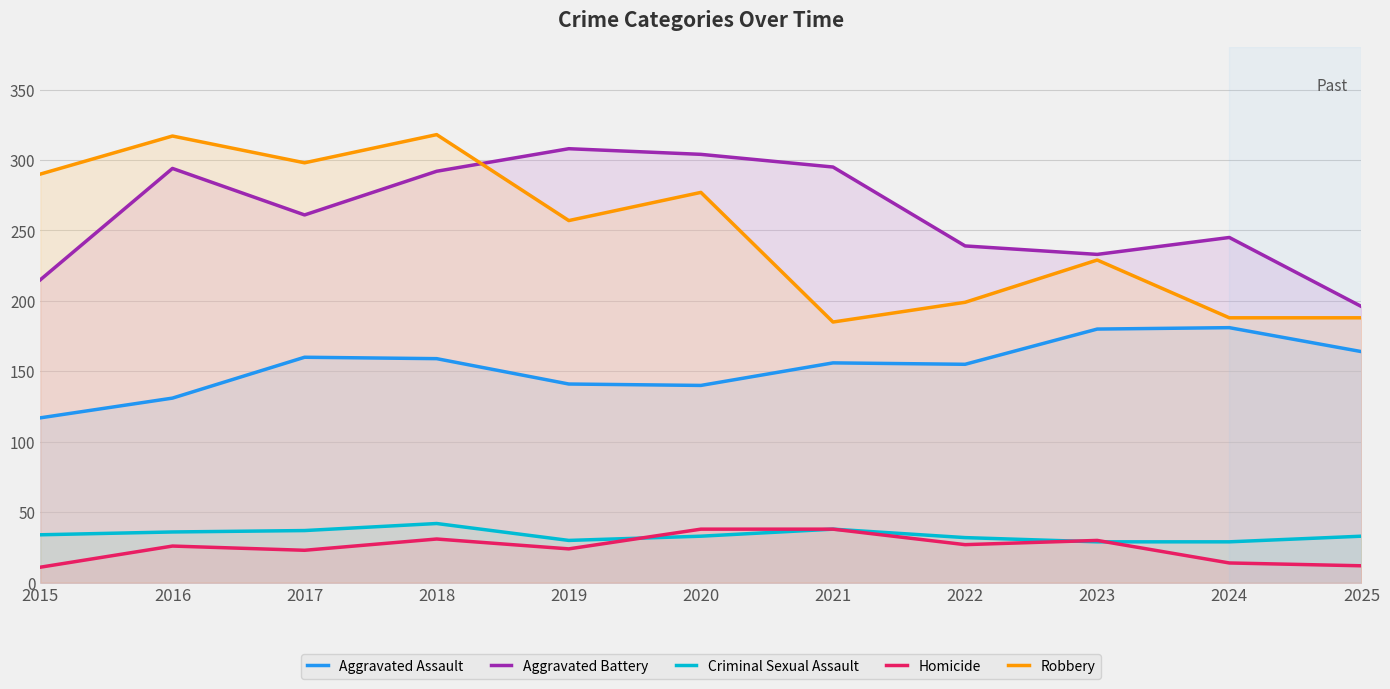

At how many categories does at least one series exceed 167?

11